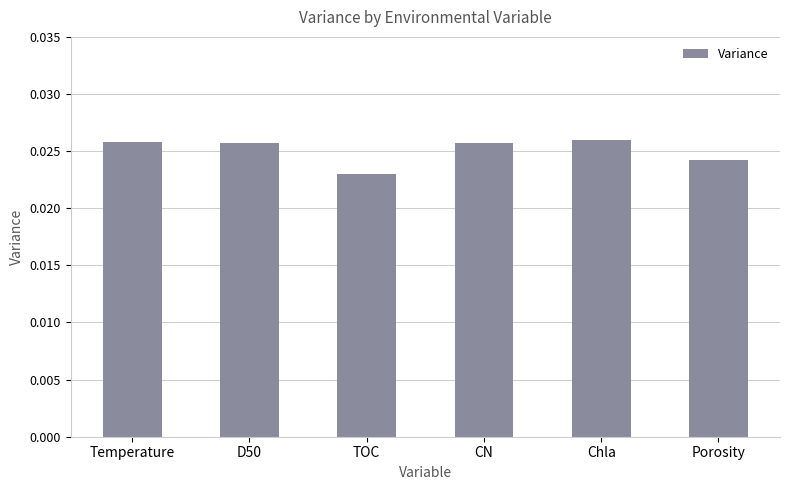

Which has a higher value, TOC or Porosity?

Porosity